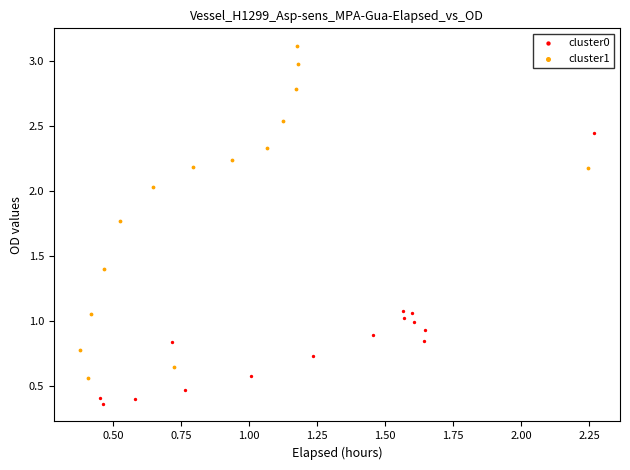

Which series contains the highest Y value?

cluster1